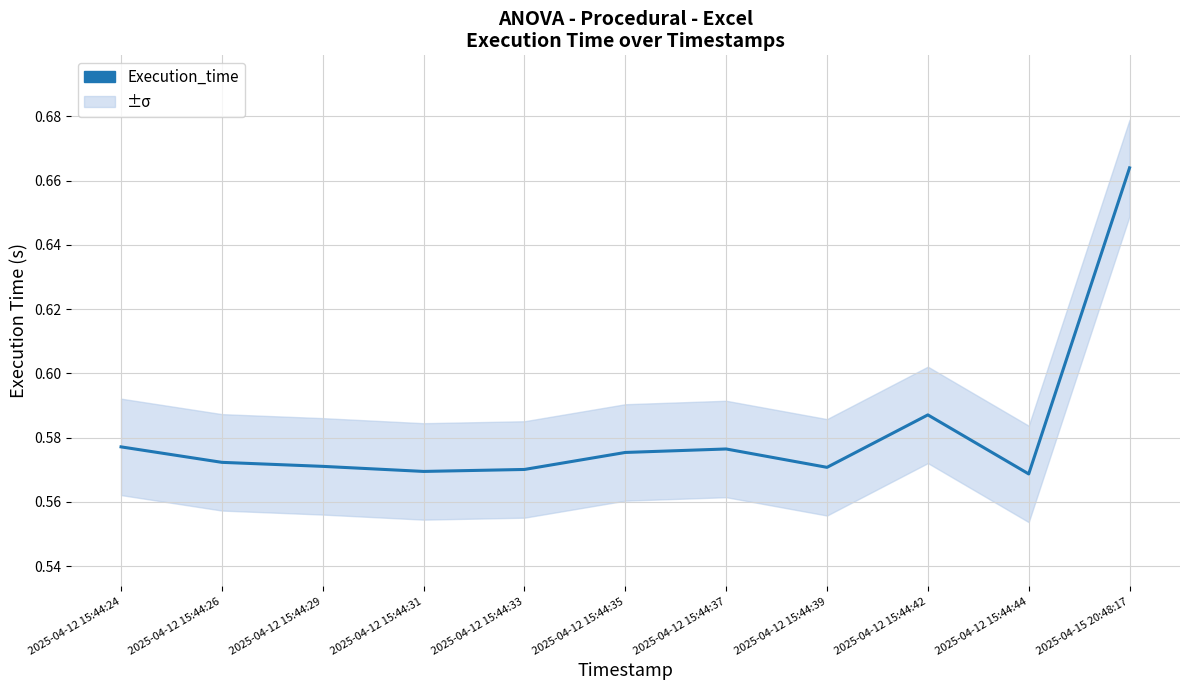

Rank the categories by value from highest to lowest.

2025-04-15 20:48:17, 2025-04-12 15:44:42, 2025-04-12 15:44:24, 2025-04-12 15:44:37, 2025-04-12 15:44:35, 2025-04-12 15:44:26, 2025-04-12 15:44:29, 2025-04-12 15:44:39, 2025-04-12 15:44:33, 2025-04-12 15:44:31, 2025-04-12 15:44:44